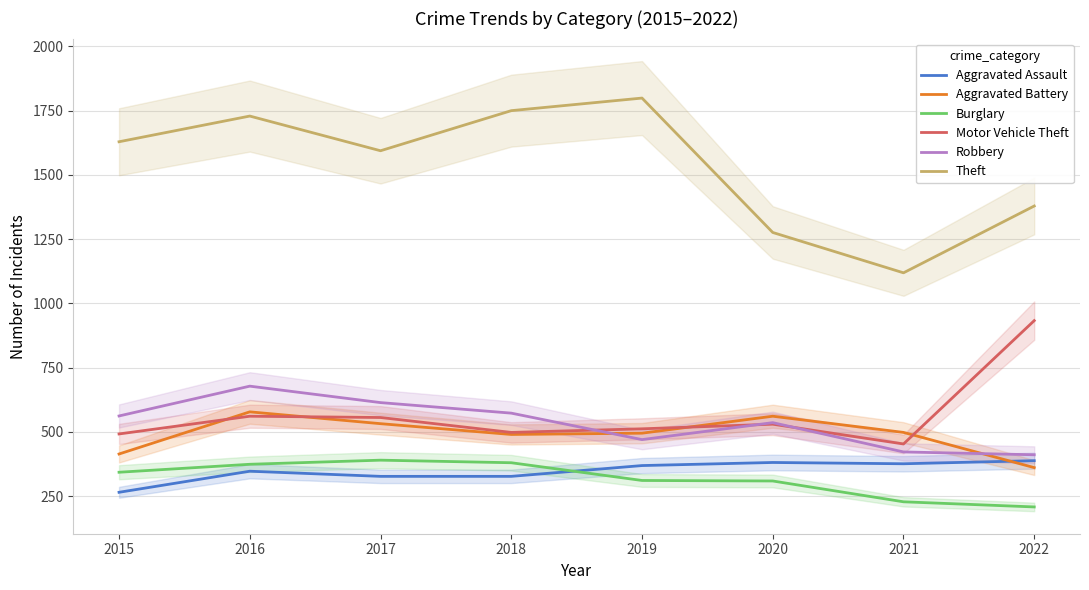

Where is Aggravated Battery nearest to the value 469?

2018